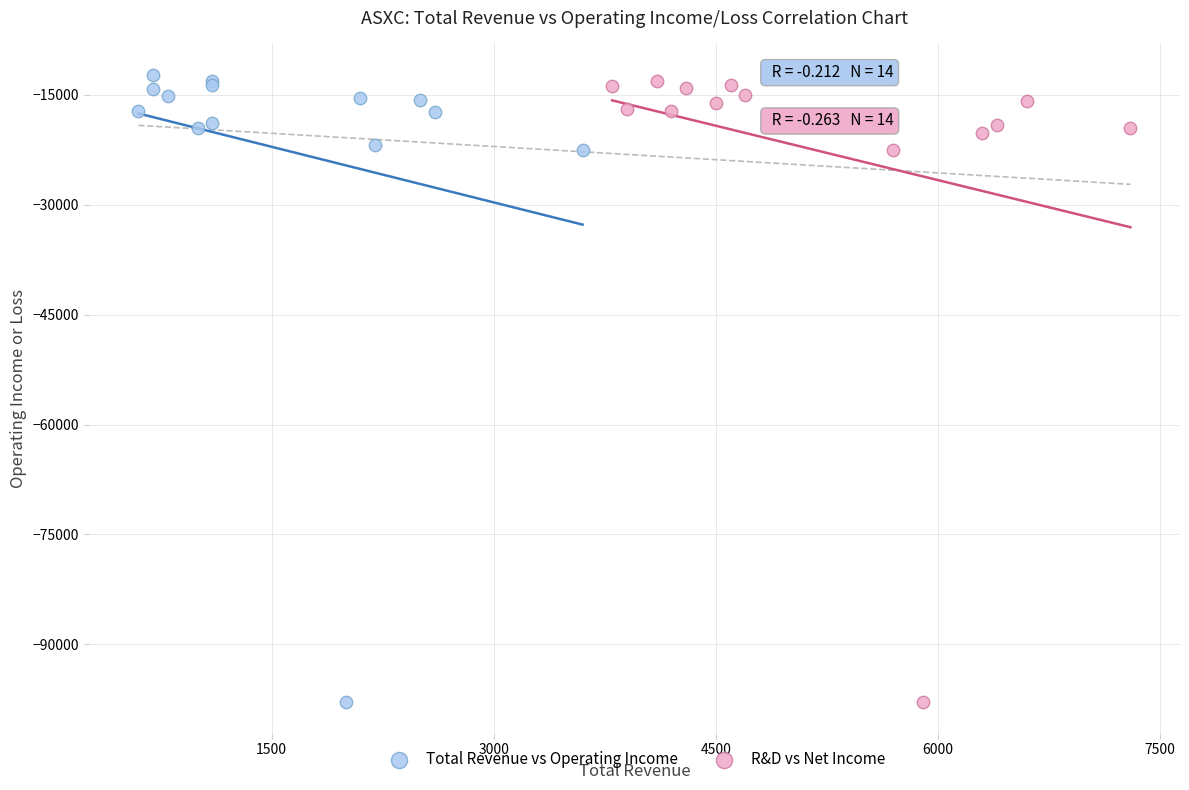

Which series has the largest Y range (max minus min)?

Total Revenue vs Operating Income